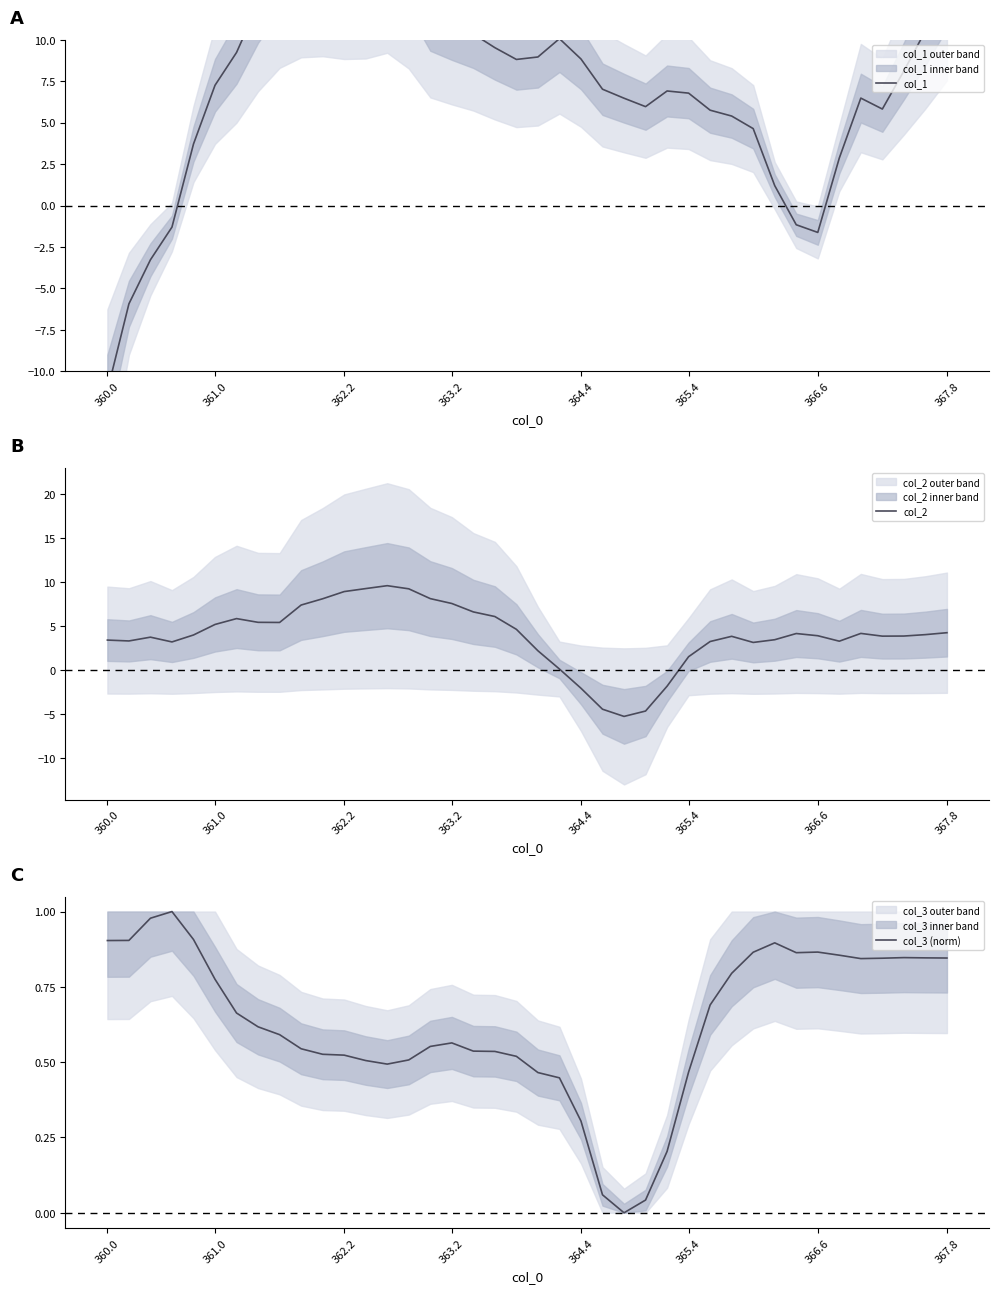

How many data points does each series have?

40